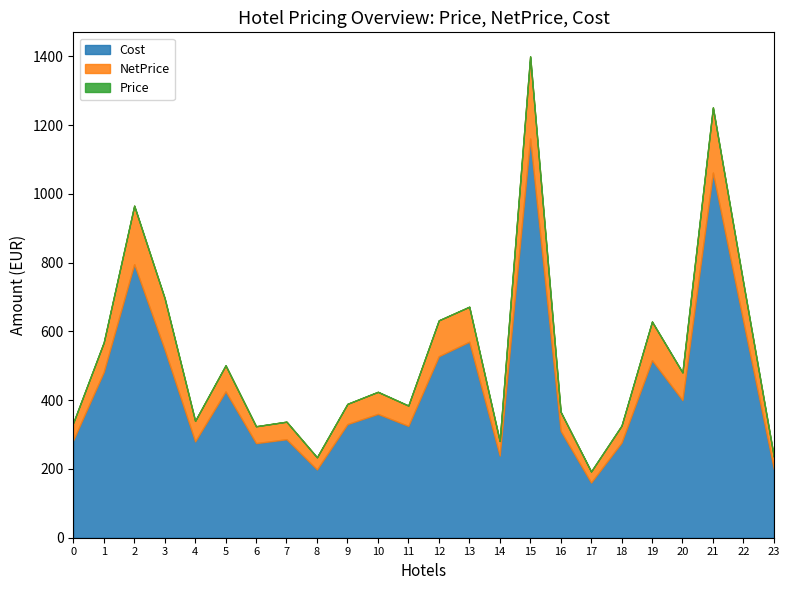

What is the total value across all series at 21?

1251.3